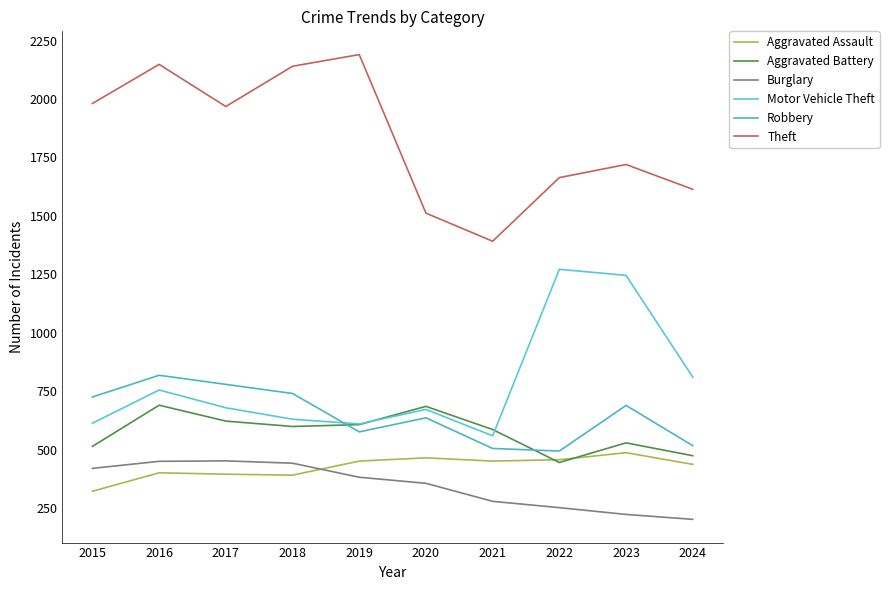

In Burglary, how many points are higher than both neighbors (excluding endpoints)?

1